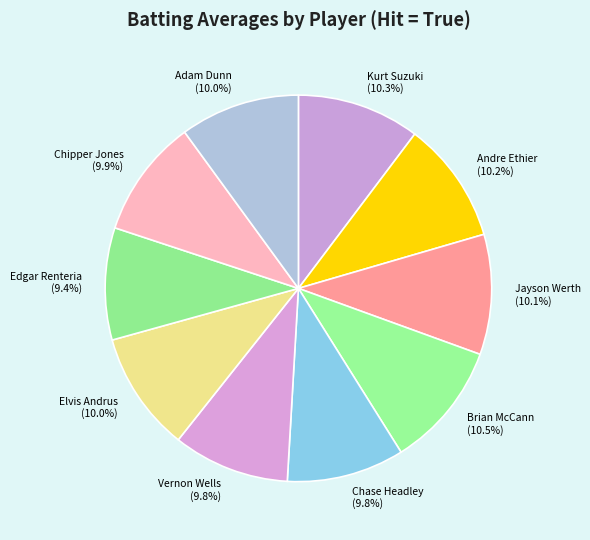

Does Chase Headley represent more than half of the total?

No